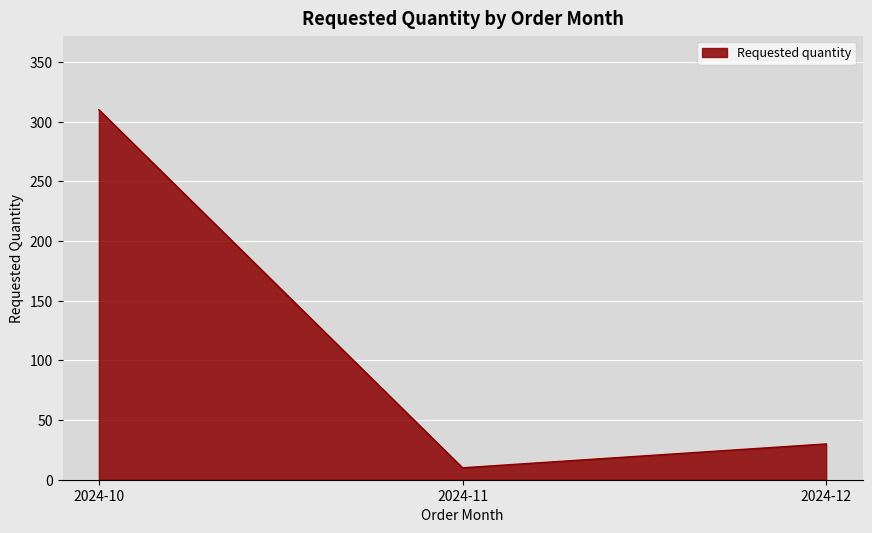

Reading right to left, what are all the values shown in this chart?

30	10	310